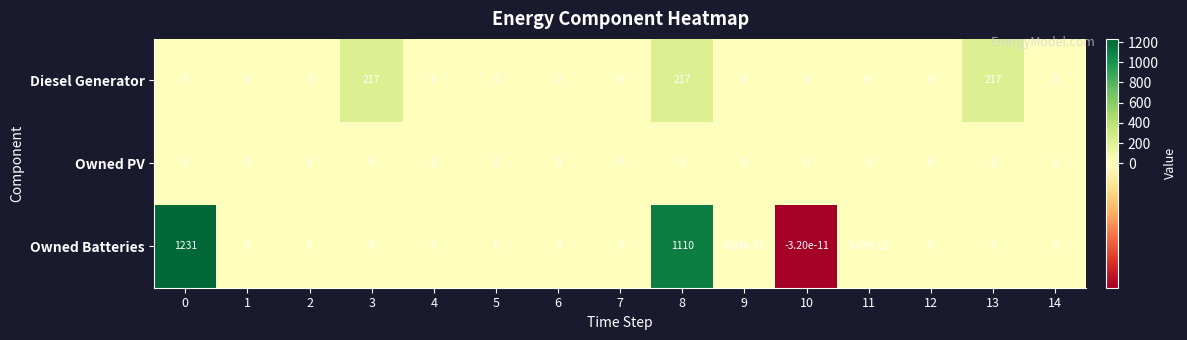

How many series are shown in this chart?

3